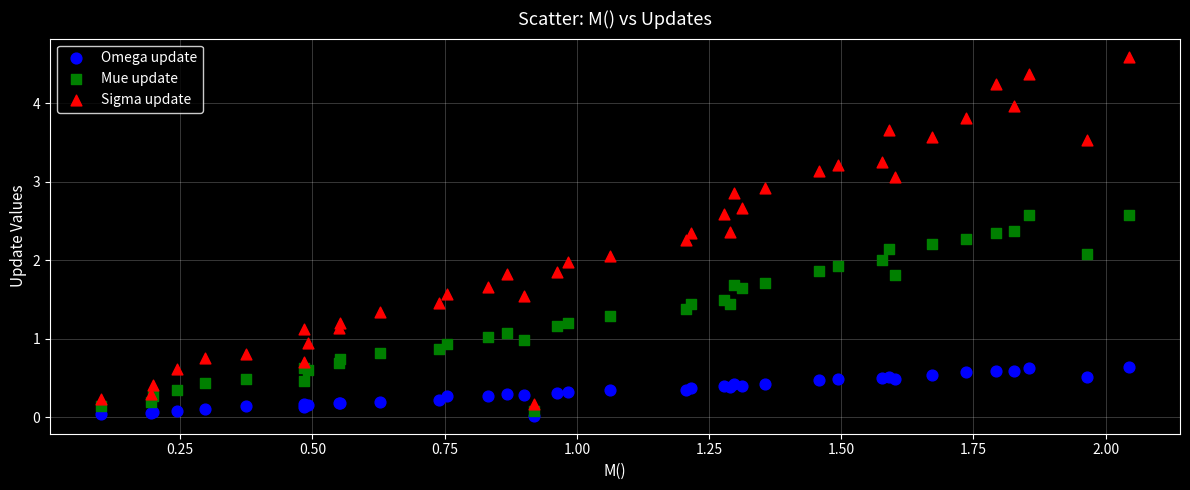

What is the X range (max minus min) for the scatter plot?

1.9